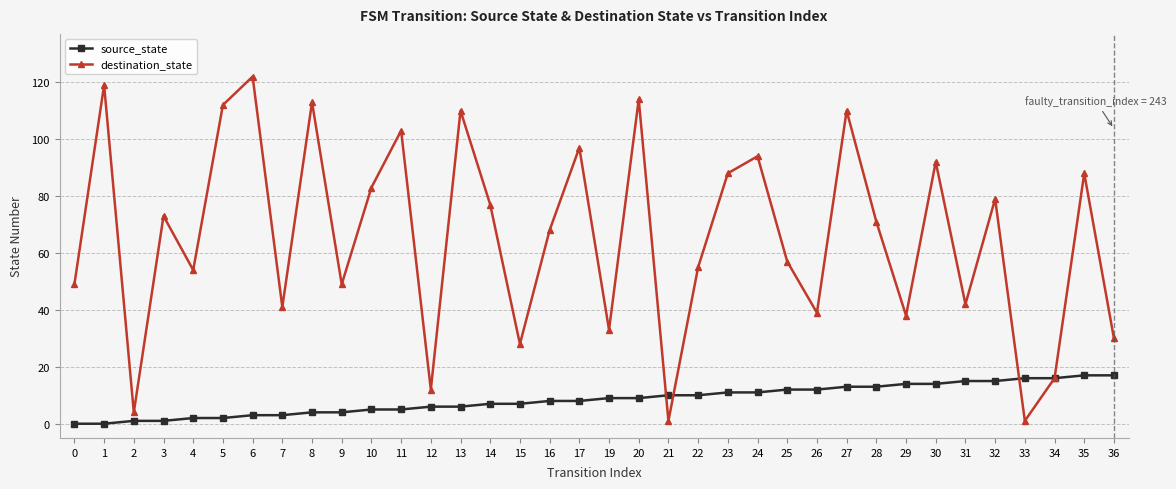

Which series has the largest total across all categories?

destination_state